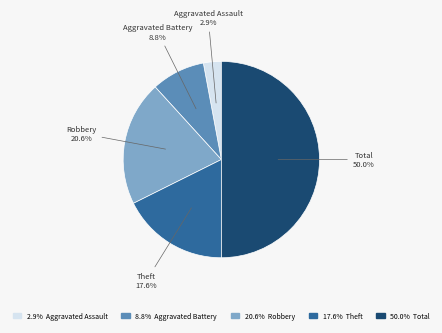

Rank the categories by value from lowest to highest.

Aggravated Assault, Aggravated Battery, Theft, Robbery, Total